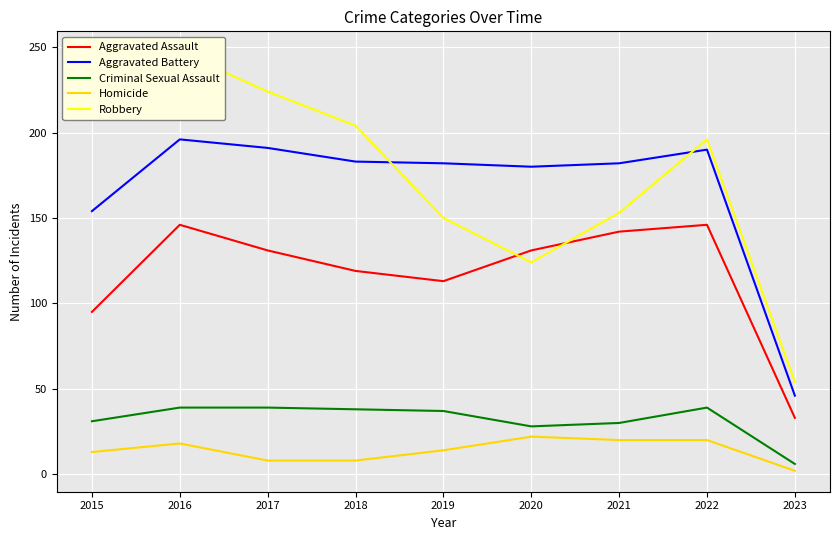

What is the difference between the second highest and second lowest values in the Aggravated Assault series?

51